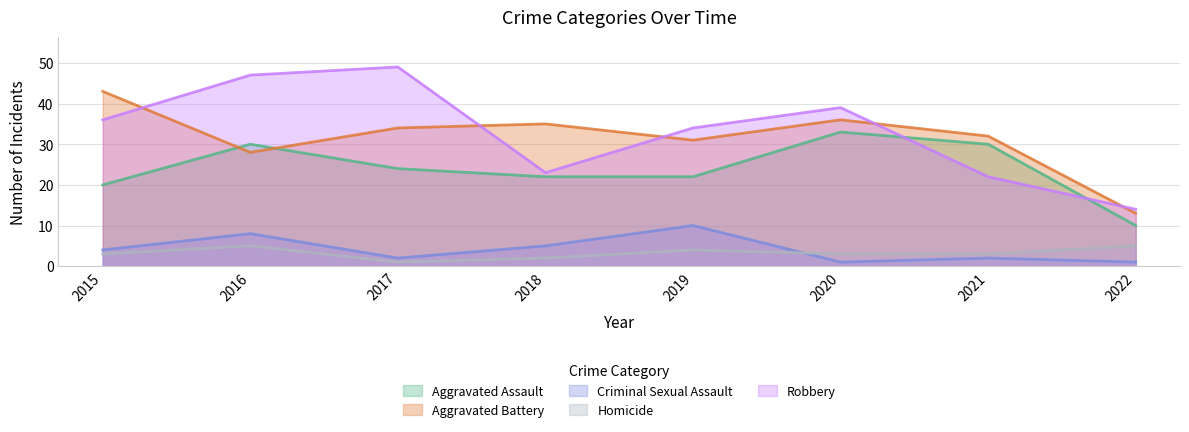

At which category does Robbery reach its first local valley?

2018